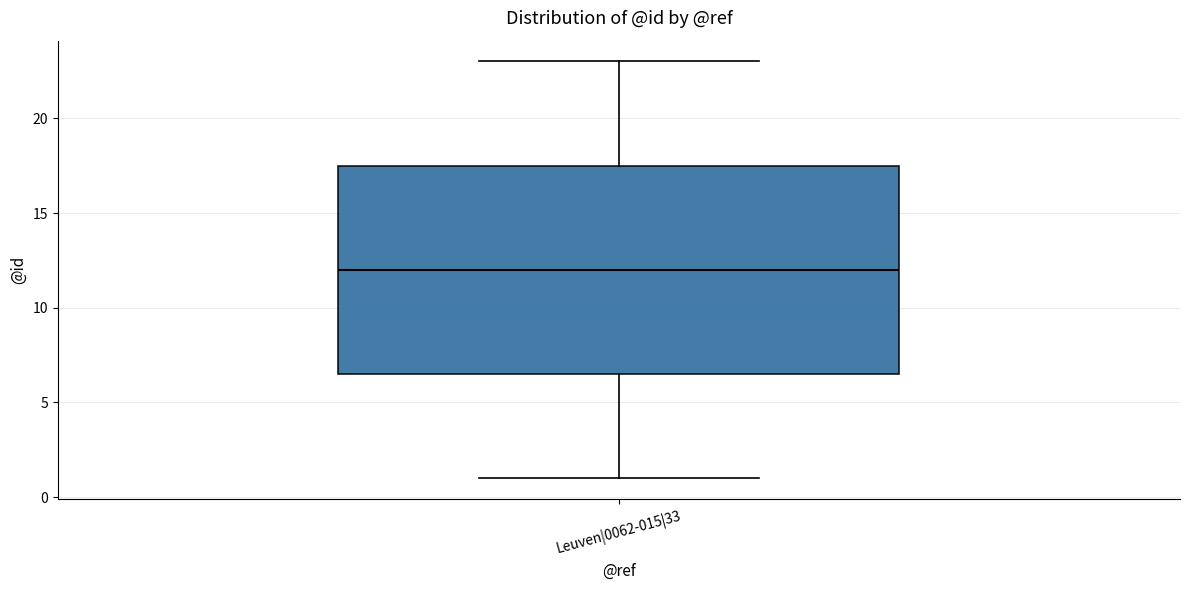

Transcribe this box plot: give where the median line is, the range the box spans, and where the two whiskers end, as read against the y-axis. The values are not printed on the chart, so give them approximately, as read against the axis.

median 12.0, box 6.5 to 17.5, whiskers 1.0 to 23.0